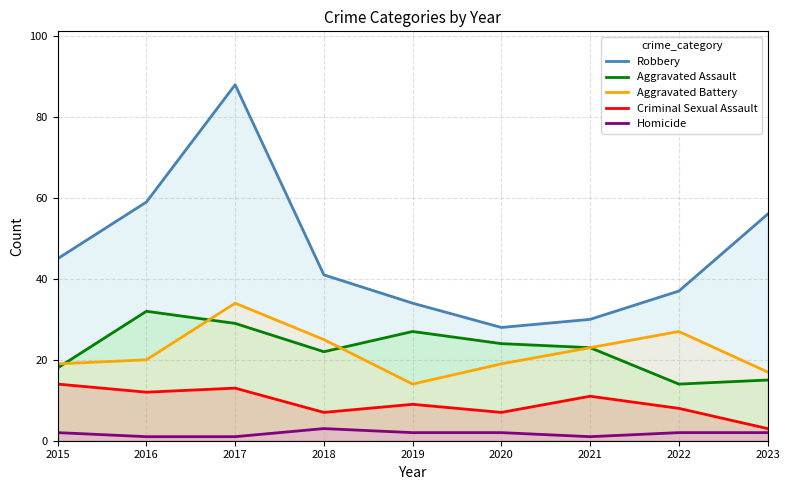

Does the chart display data point markers on the line(s)?

No